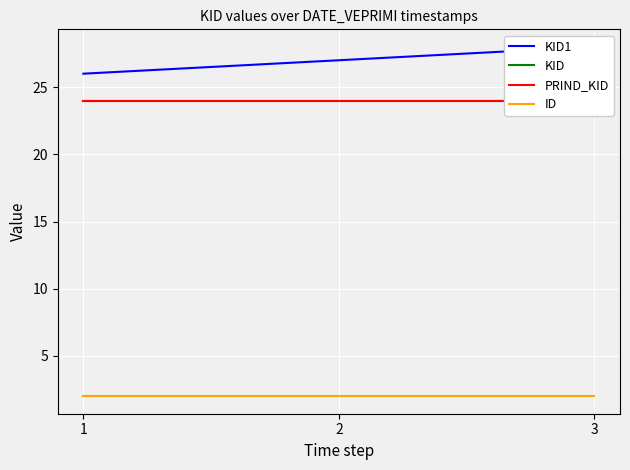

How many categories are shown in the chart?

3